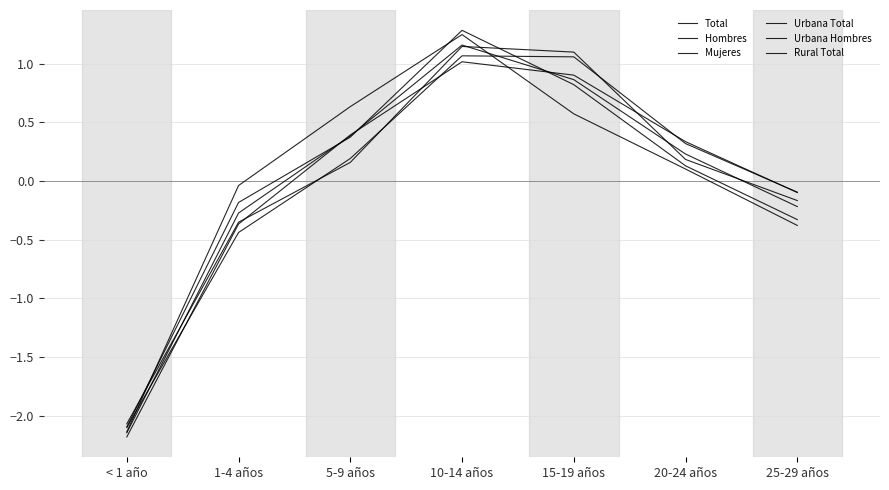

Is this an area chart (filled region under the line)?

No